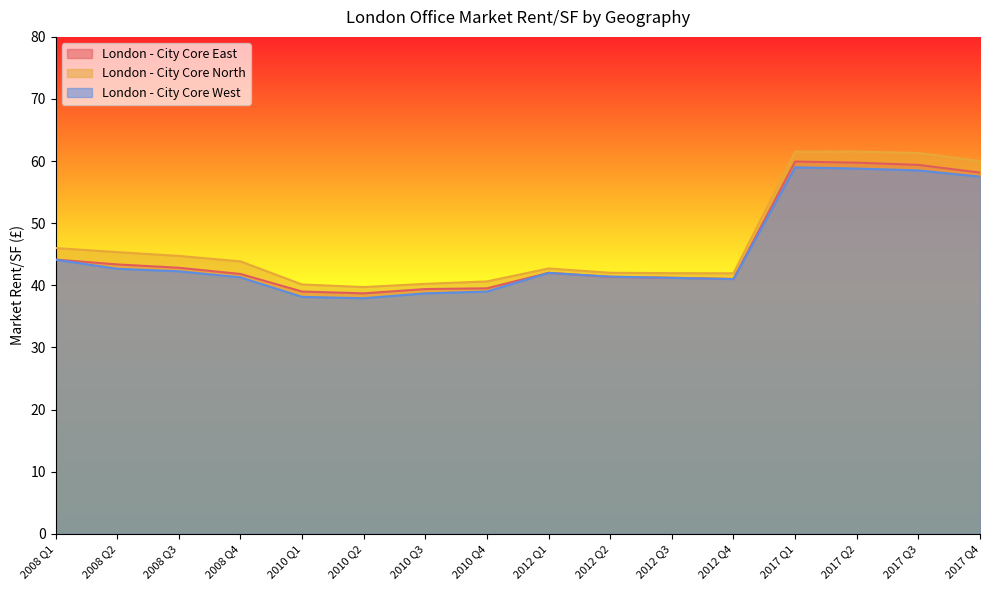

Read the London - City Core North value at 2008 Q3.

44.7